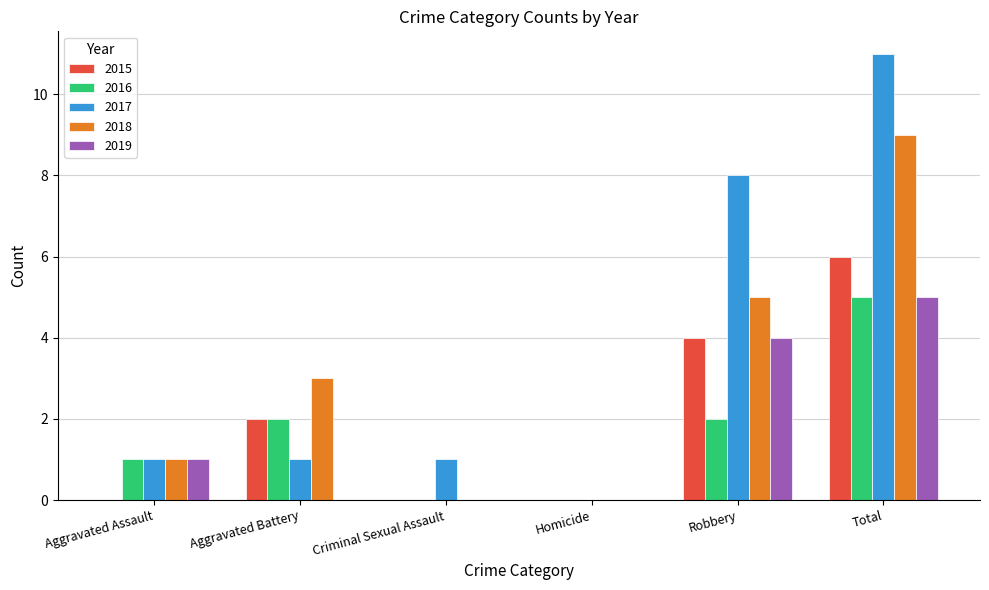

Which series changed the most between Robbery and Total?

2018